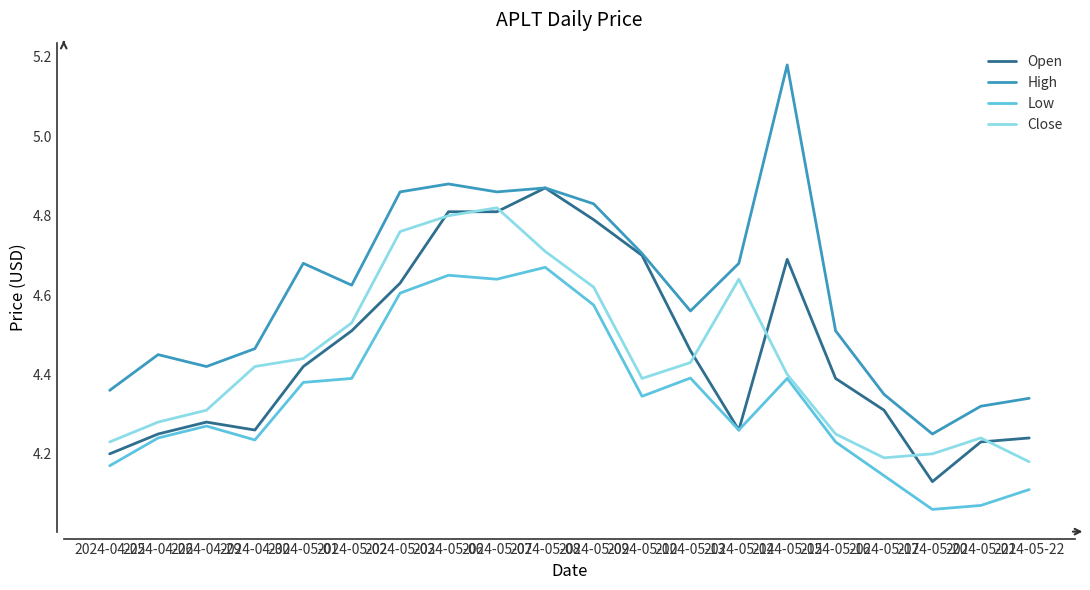

The Close series shows 1.5 at 2024-05-09. True or false?

False